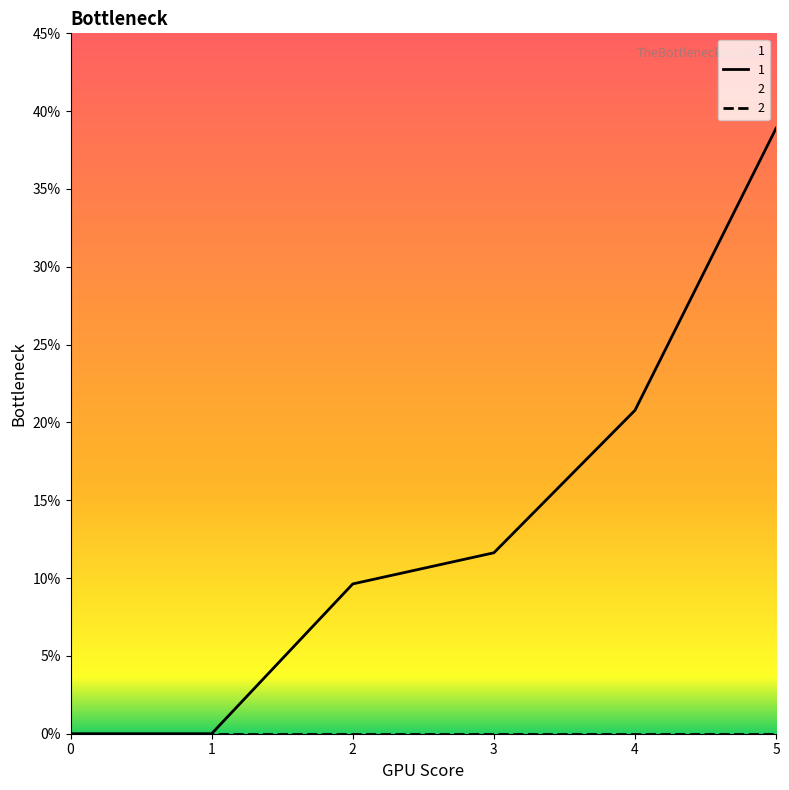

Which series has the largest total across all categories?

1